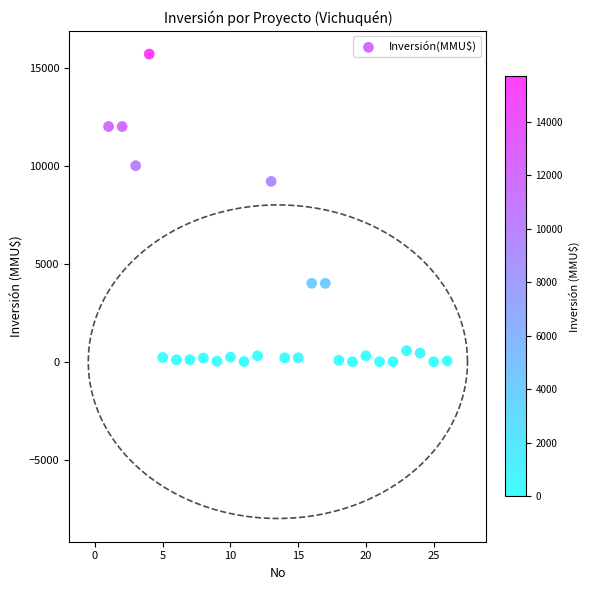

What is the range of Y values (max minus min)?

15695